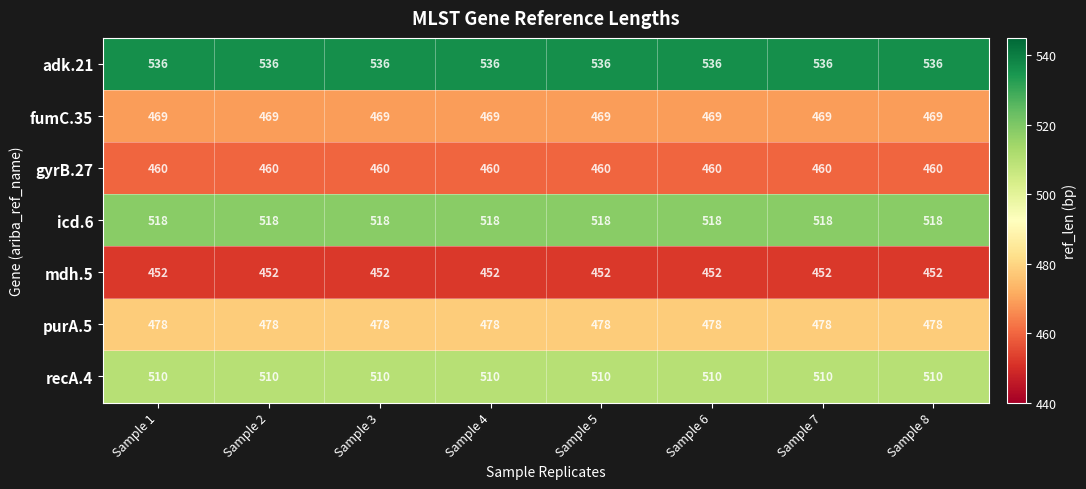

What is the smallest value displayed?

452